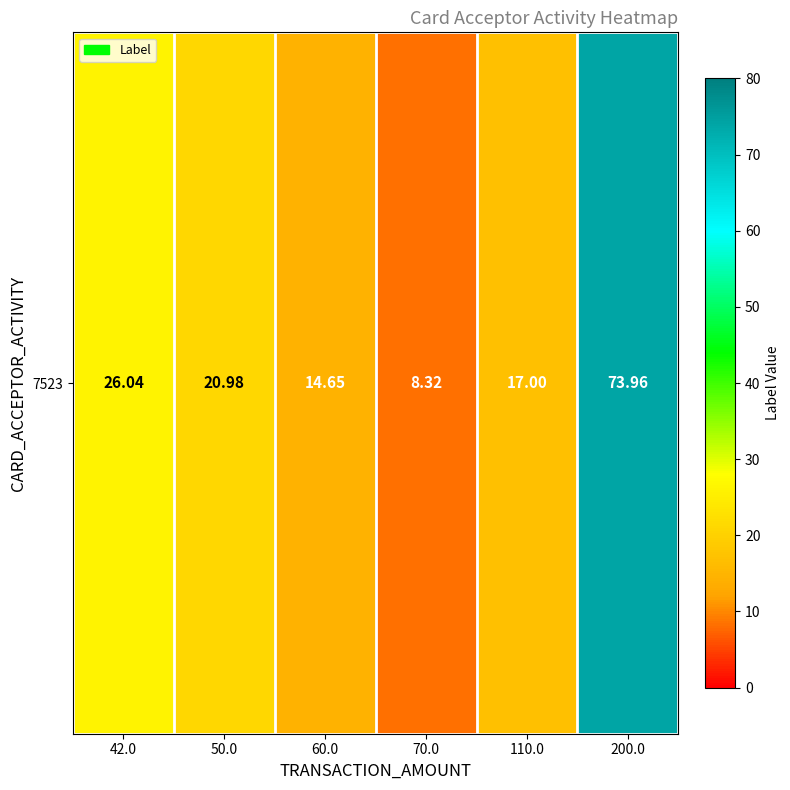

List the labels in order of value, largest first.

200.0, 42.0, 50.0, 110.0, 60.0, 70.0